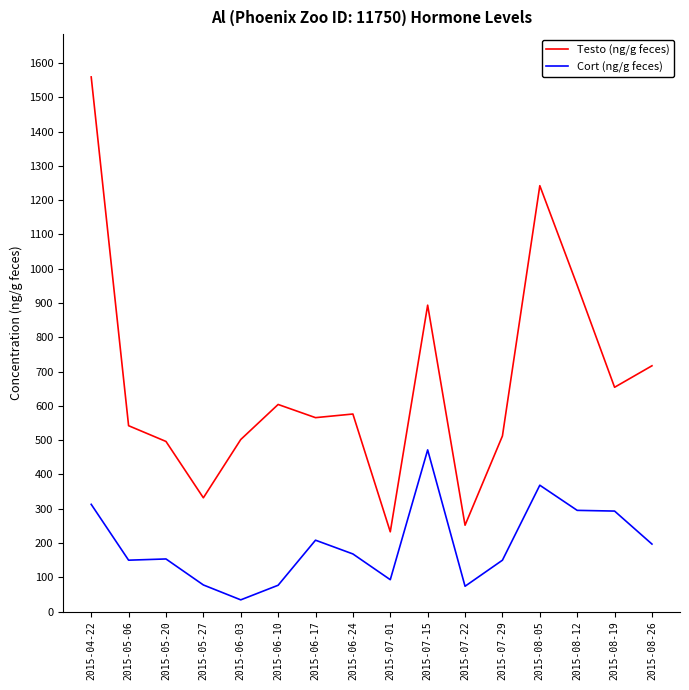

What position from the left is 2015-08-19?

15